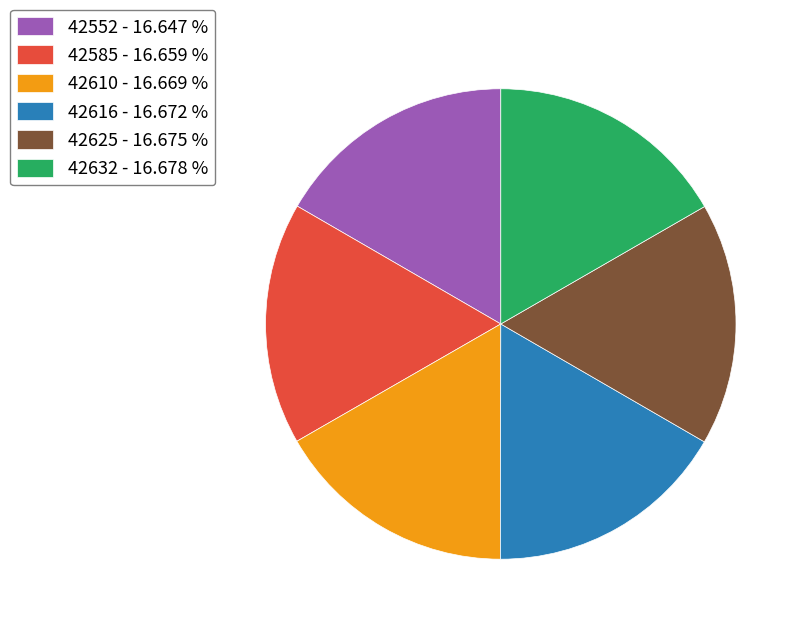

Does 42632 - 16.678 % account for over 50% of the chart?

No